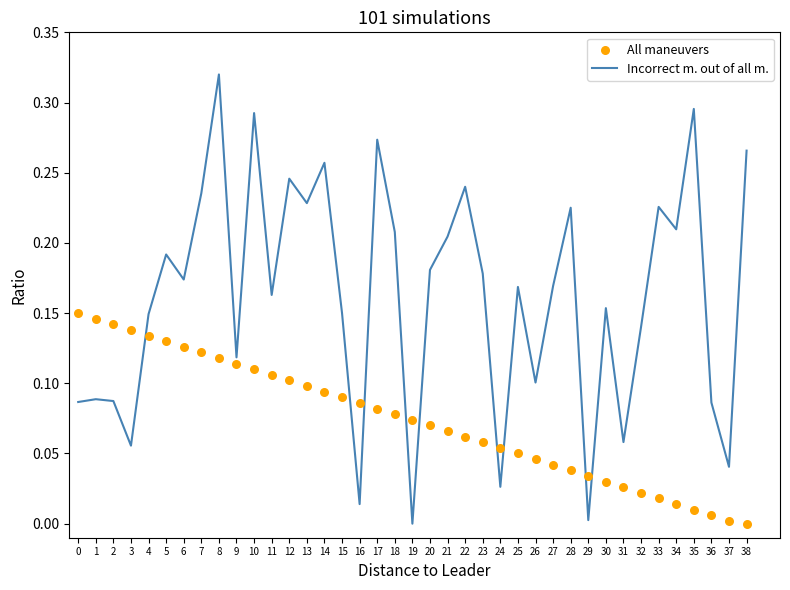

What are all the series names shown in the legend?

Incorrect m. out of all m., All maneuvers